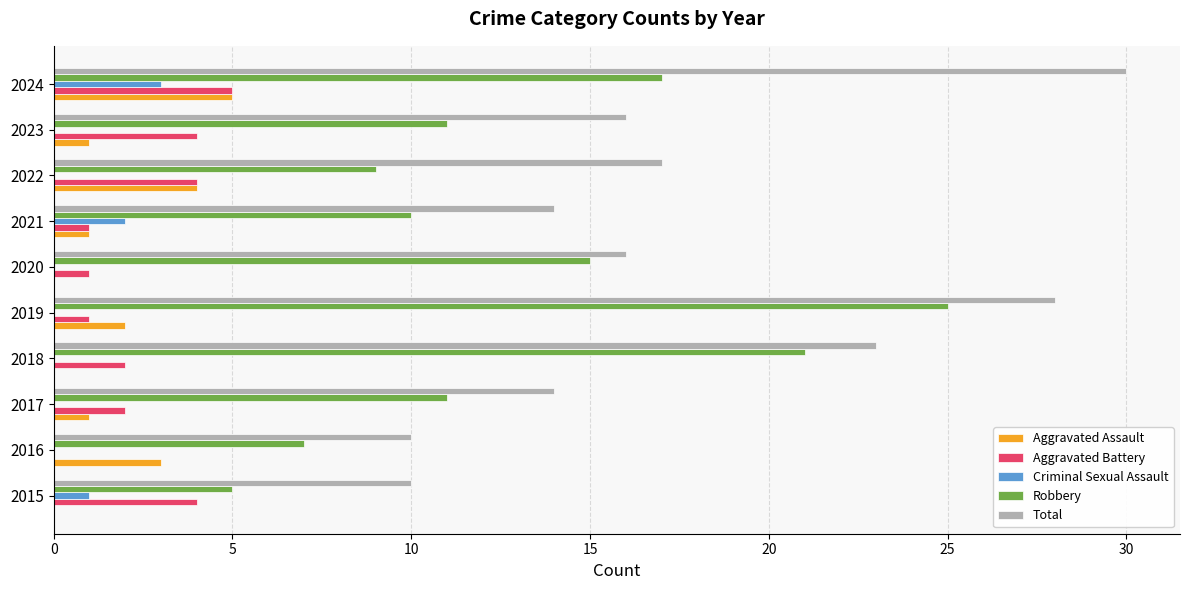

At which category is the sum across all series the highest?

2024